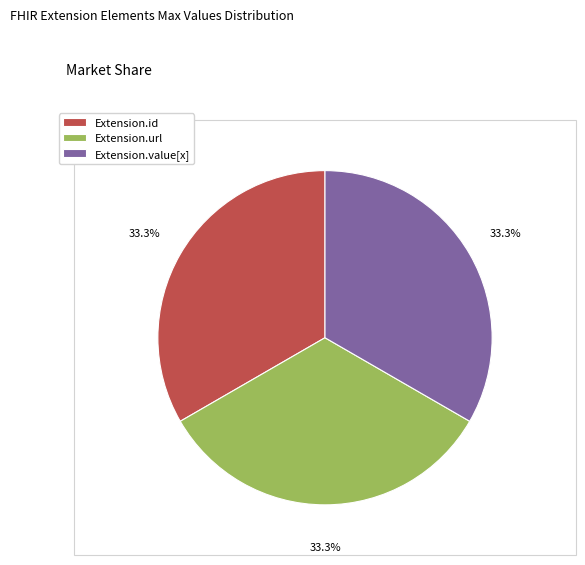

Does any single category account for the majority?

No